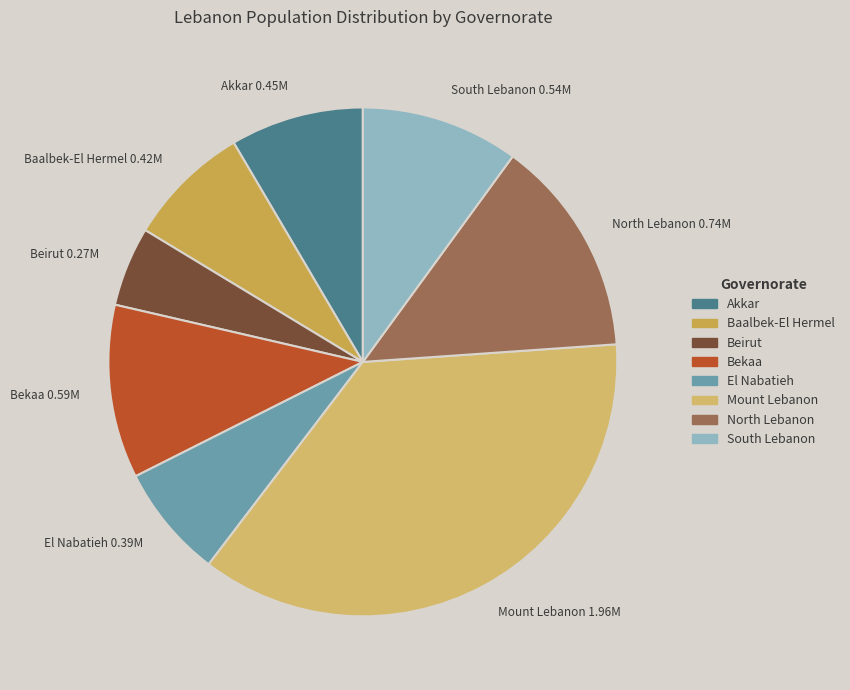

Which category has the biggest portion of the pie?

Mount Lebanon